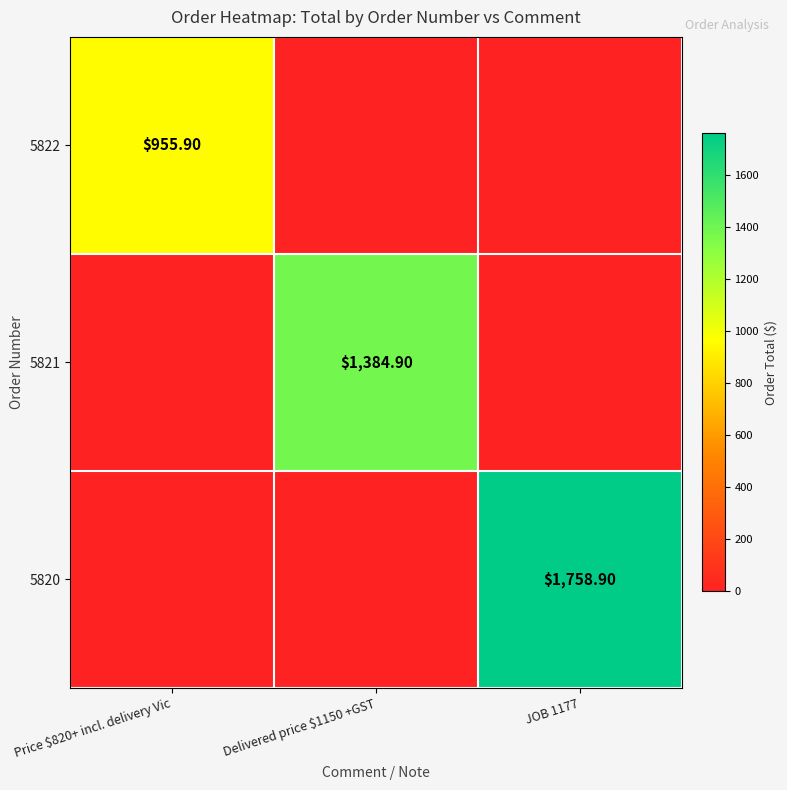

Count the number of data series in this chart.

3